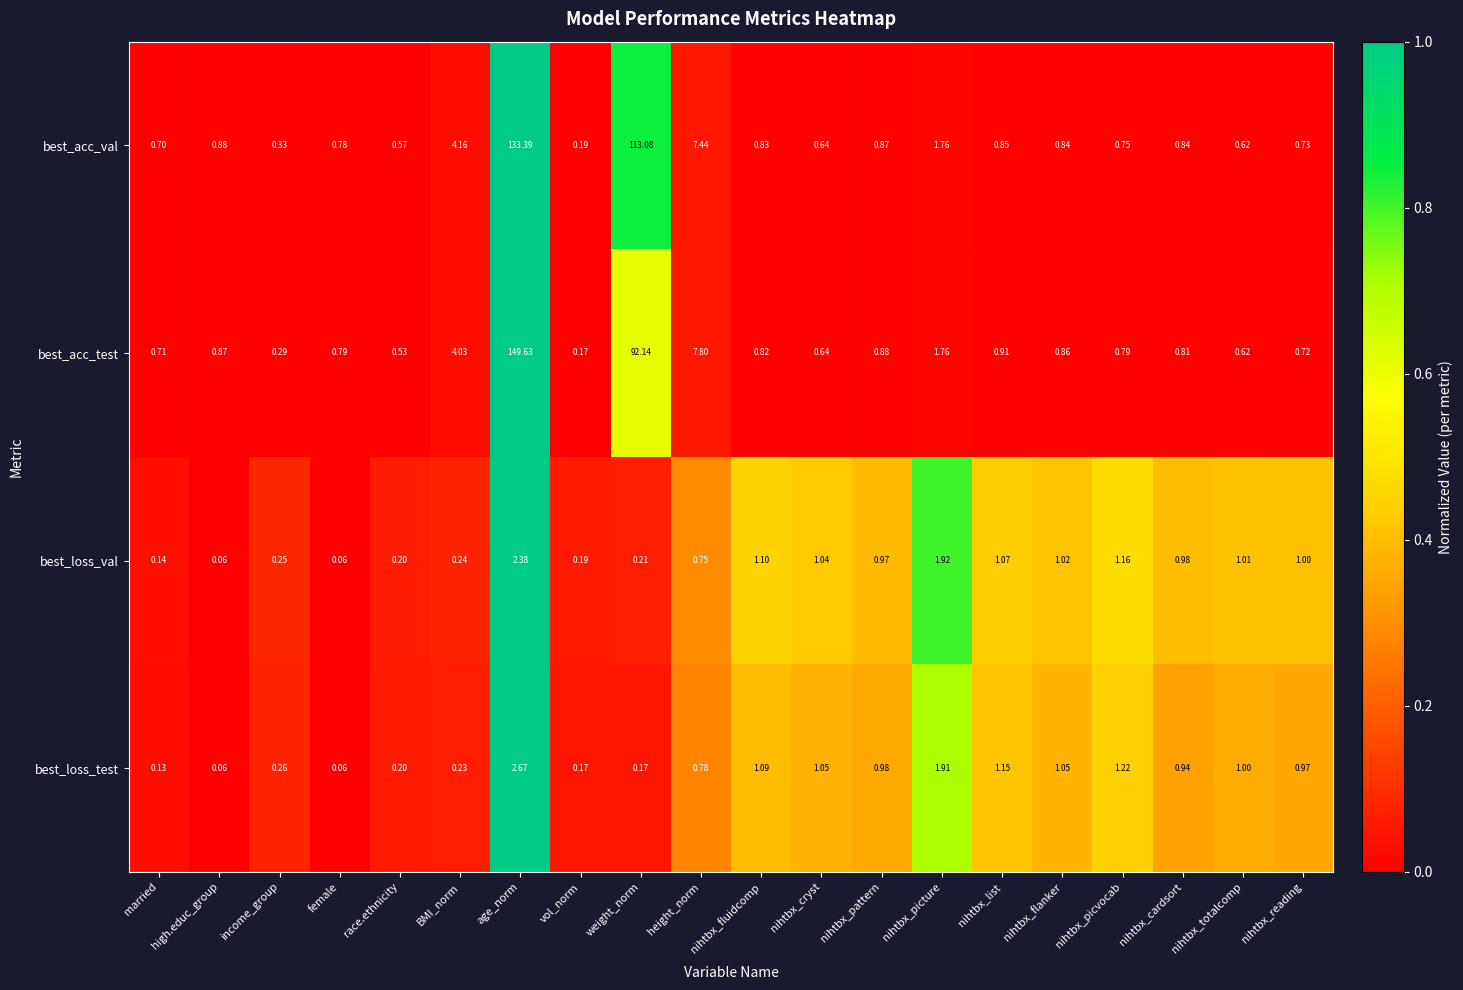

Between income_group and height_norm, which series saw the biggest shift?

best_acc_test